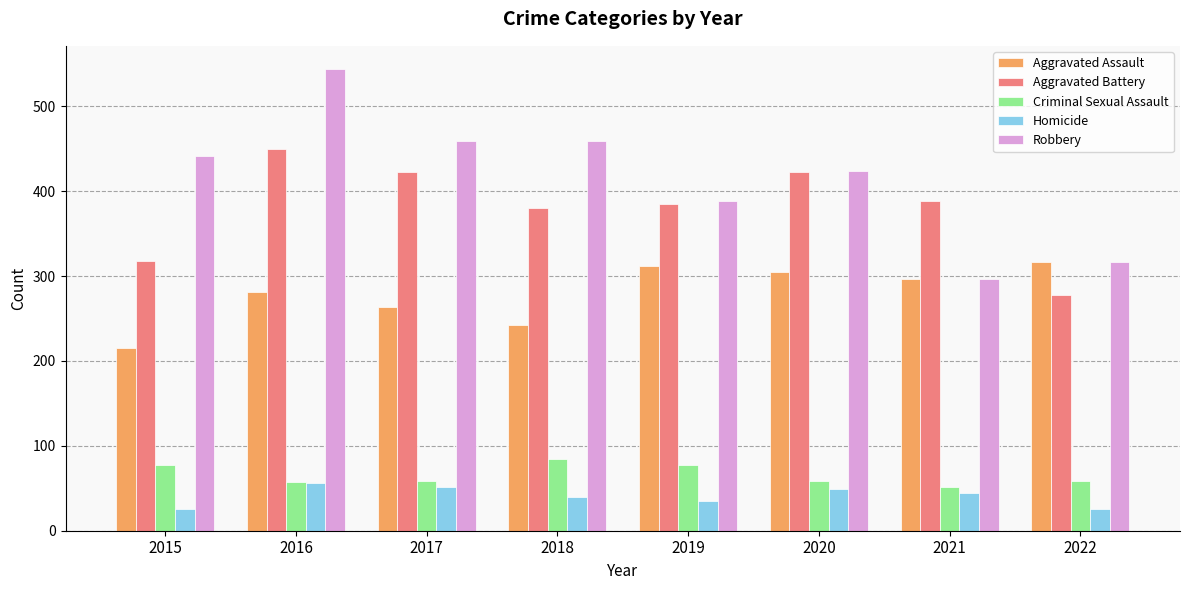

What is the difference between the highest and lowest values at 2021?

343